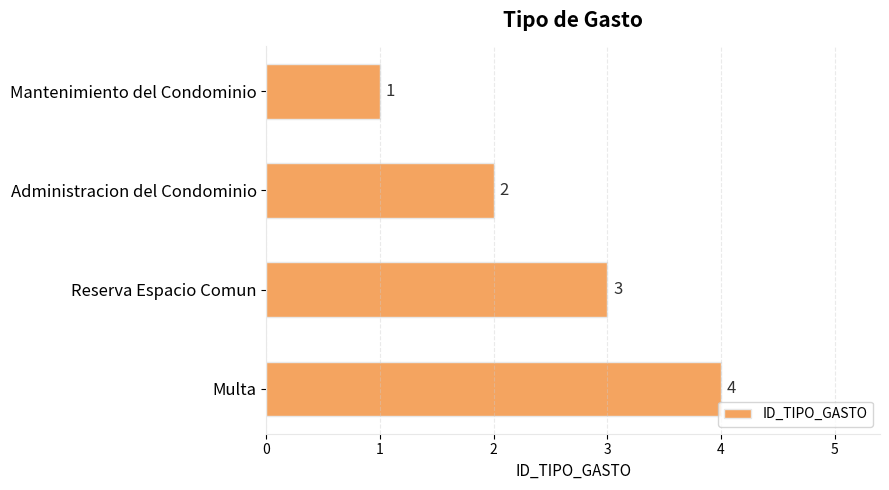

The value at Mantenimiento del Condominio is 1. True or false?

True